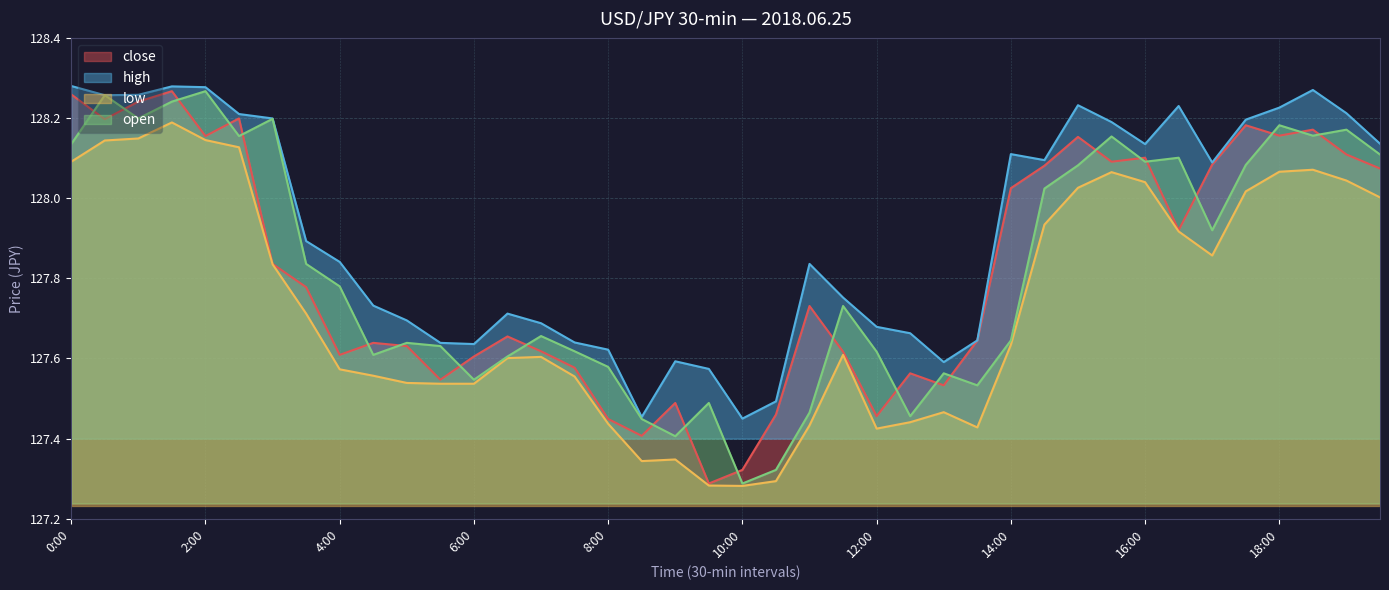

At which category is the sum across all series the highest?

1:30